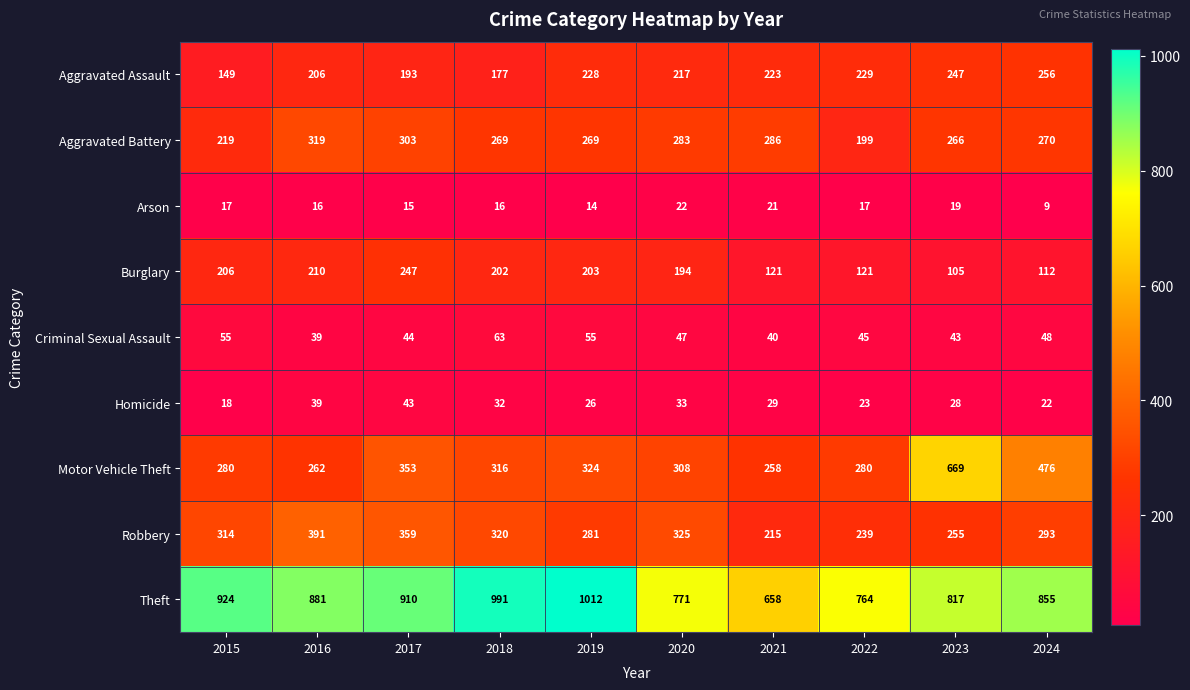

The Homicide series shows 10 at 2018. True or false?

False